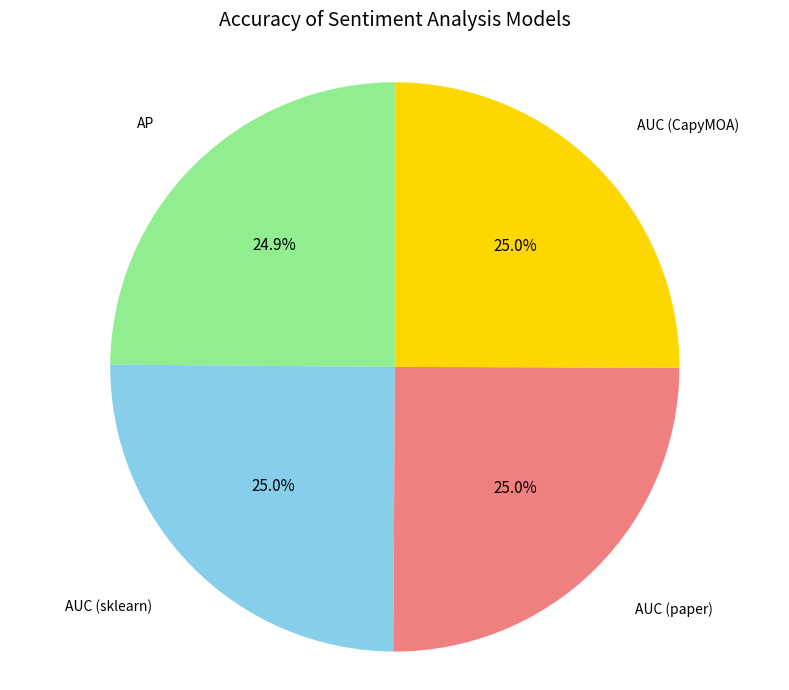

Does any single category account for the majority?

No